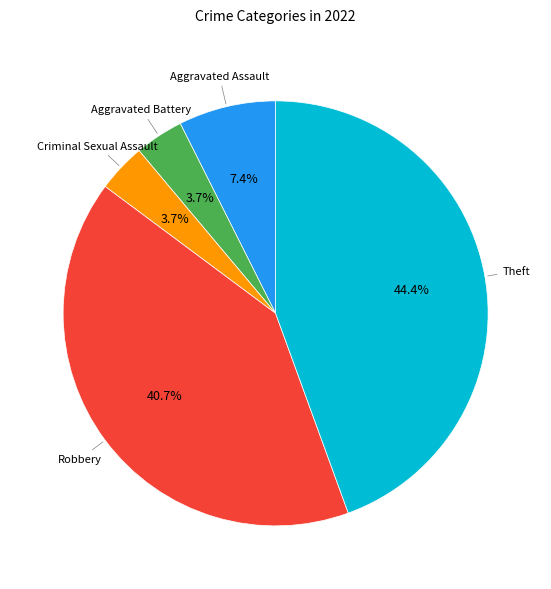

Which slice is the largest?

Theft